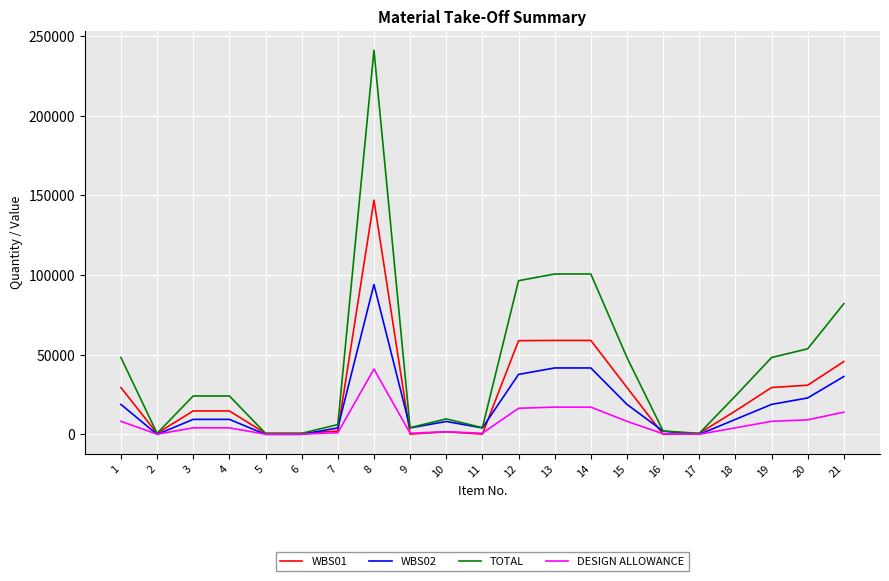

Rank the series by their maximum value, from highest to lowest.

TOTAL, WBS01, WBS02, DESIGN ALLOWANCE